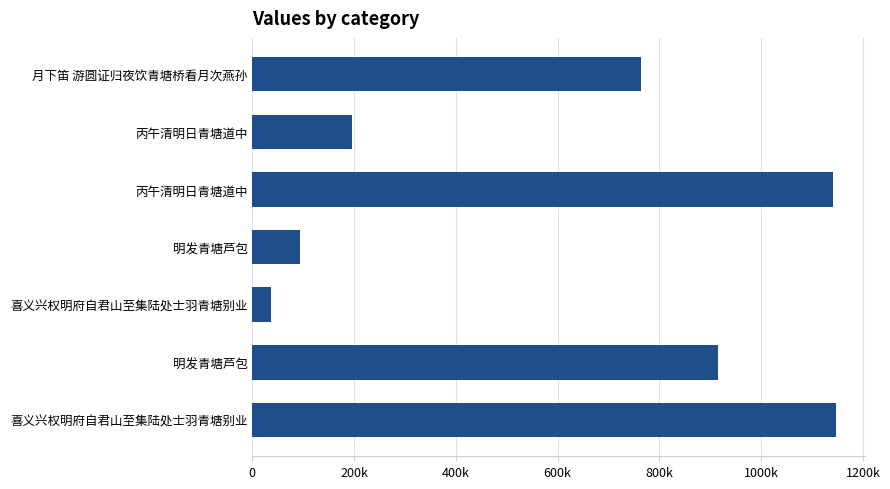

Does the chart contain any negative values?

No